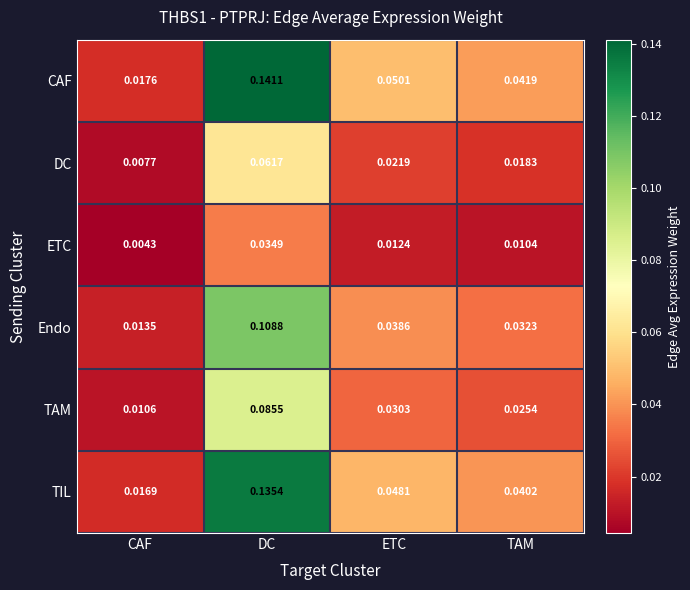

How many series are shown in this chart?

6